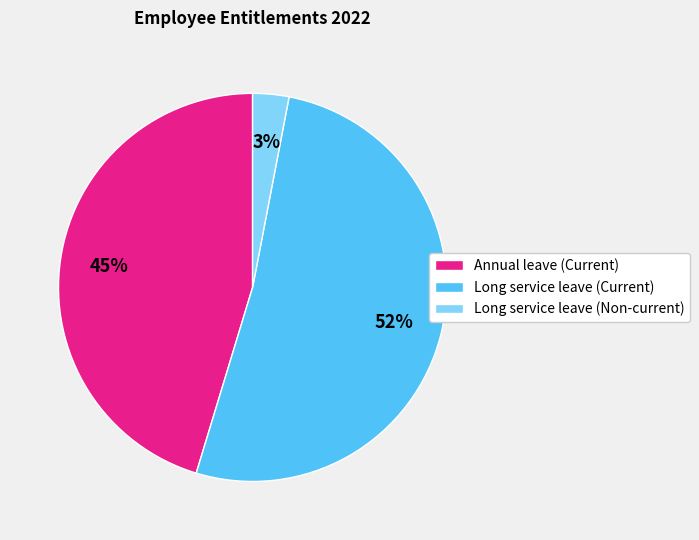

To the nearest percent, what is the combined percentage of Annual leave (Current) and Long service leave (Non-current)?

48%